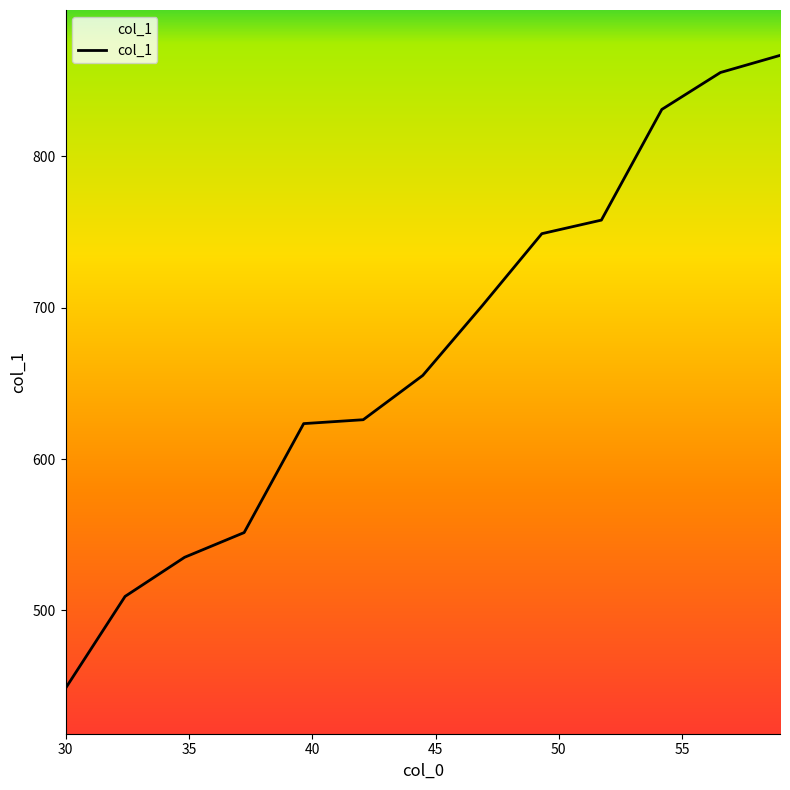

Reading left to right, extract all data points from this chart.

448.5	509.2	535.1	551.4	623.4	626.0	655.2	701.4	748.9	757.9	831.0	855.4	866.7